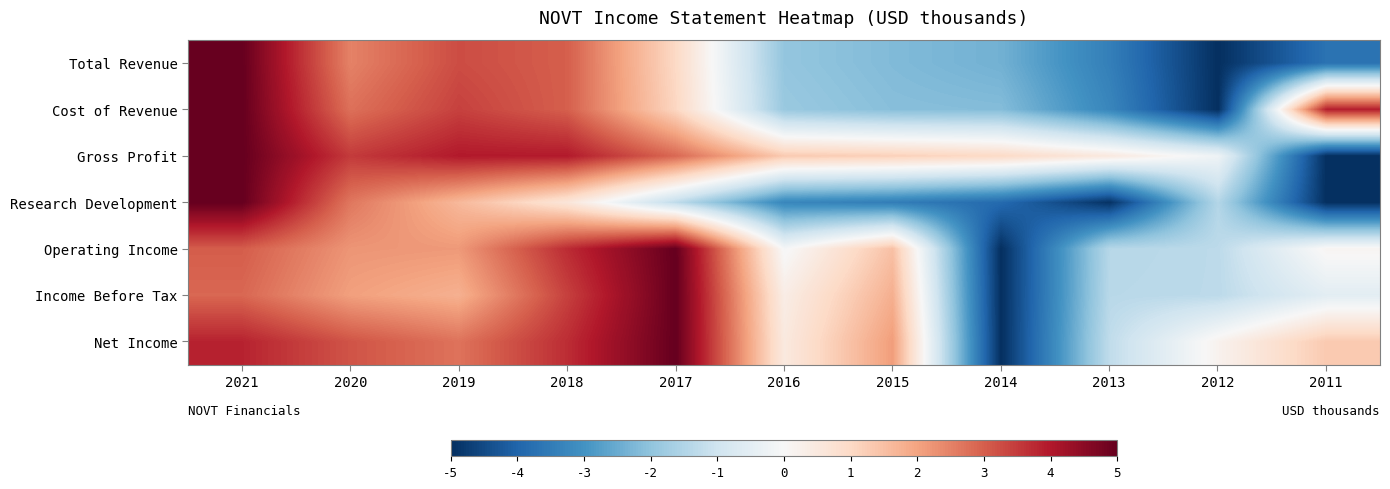

Which has a higher value, 2016 or 2018?

2018